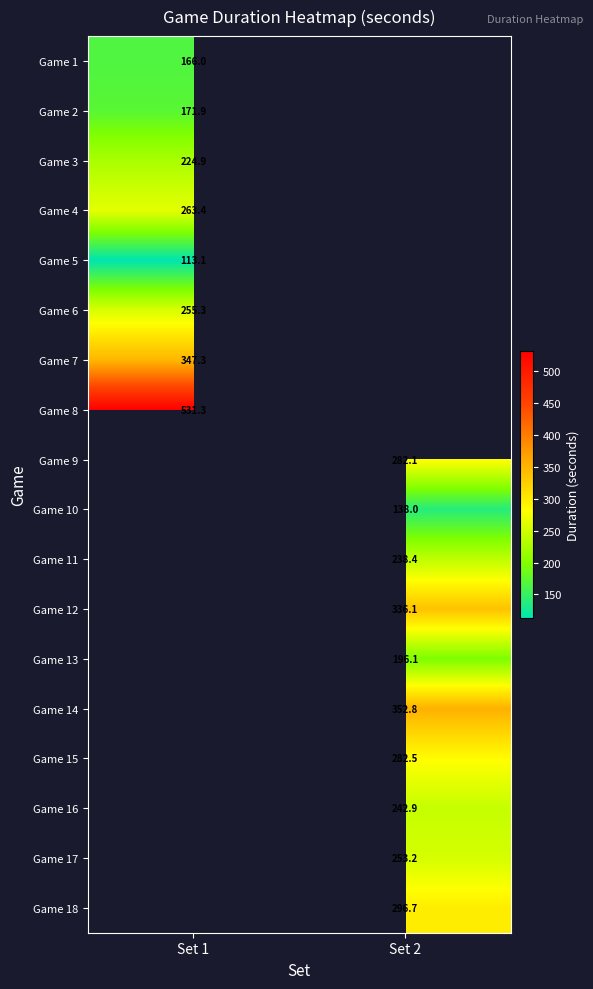

Which label corresponds to the largest value in the chart?

Set 1